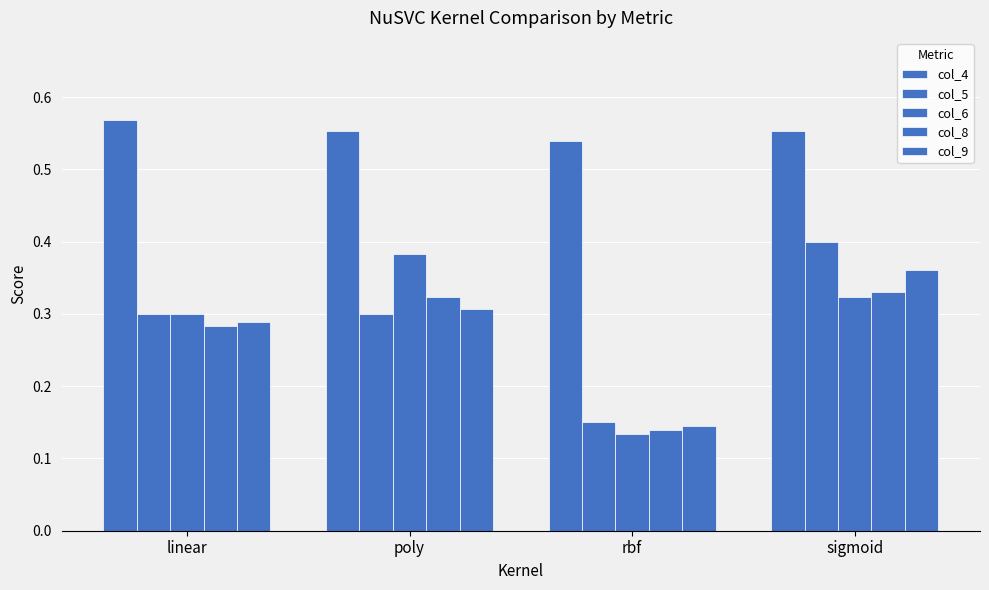

Does the chart contain any negative values?

No